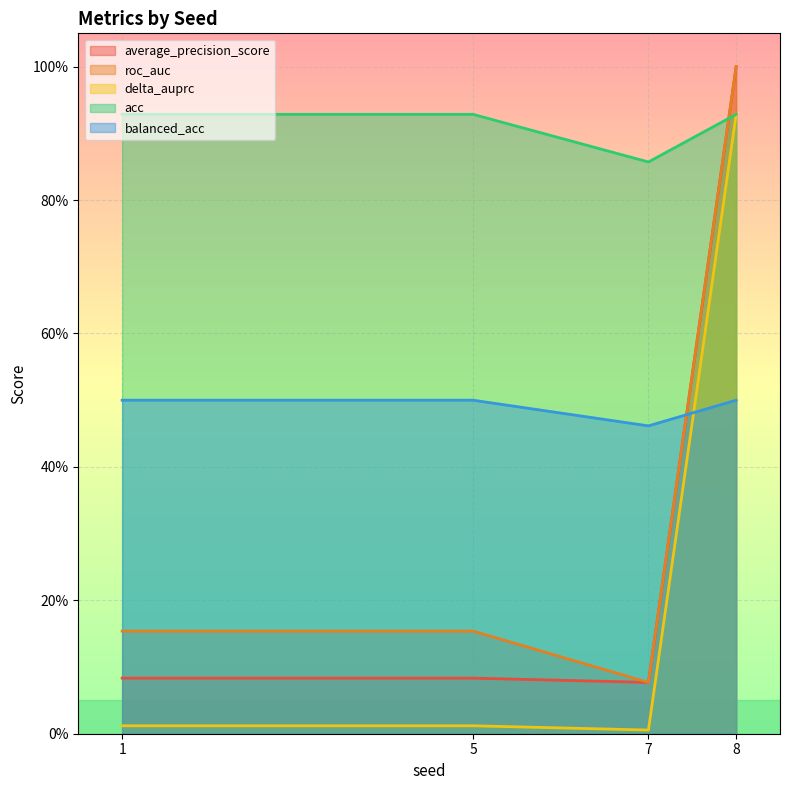

The acc series shows 0.9 at 7. True or false?

True